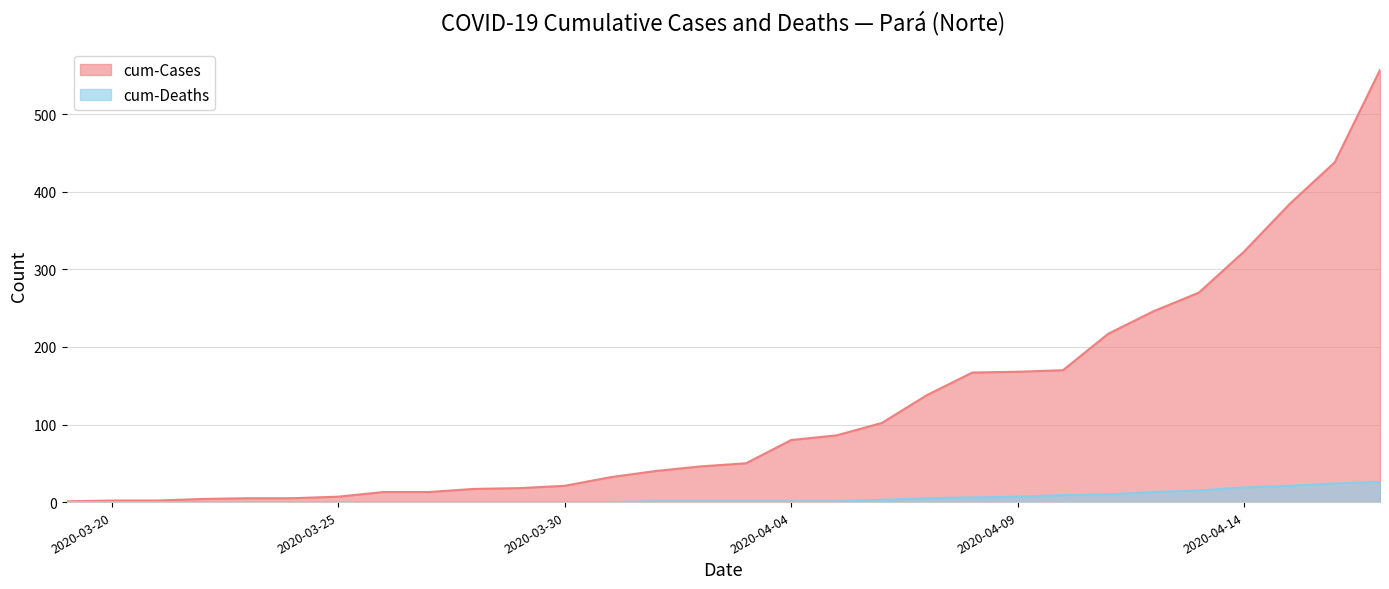

Reading left to right, list all the values displayed in this chart.

cum-Cases: 1	2	2	4	5	5	7	13	13	17	18	21	32	40	46	50	80	86	102	138	167	168	170	217	246	270	323	384	438	557
cum-Deaths: 0	0	0	0	0	0	0	0	0	0	0	0	0	1	1	1	1	1	3	5	6	7	9	10	13	15	19	21	24	26